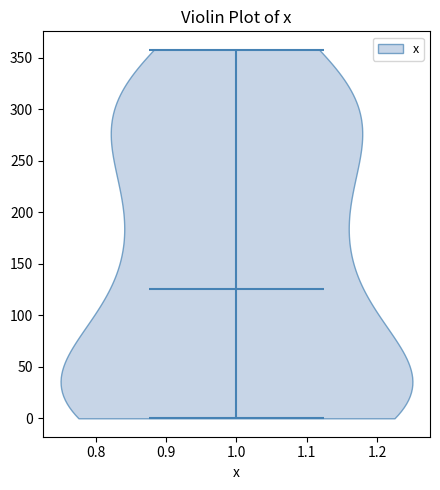

Read this violin plot against the y-axis: where its median line is, and the lowest and highest points the violin reaches. The values are not printed on the chart, so give them approximately, as read against the axis.

median line 125, lowest point 0, highest point 360